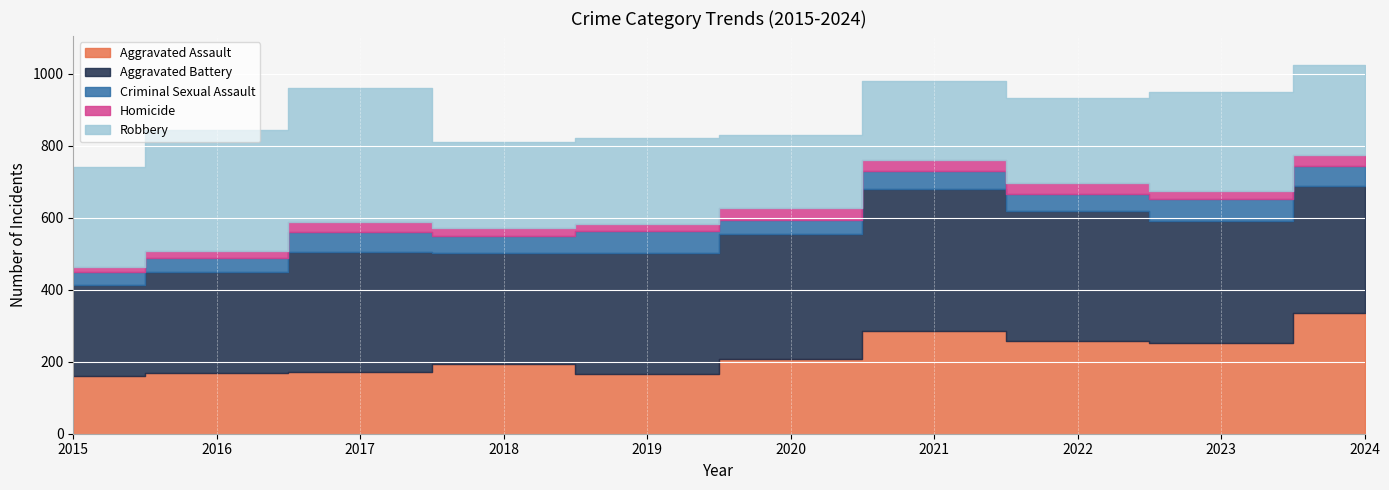

Between 2015 and 2022, which series saw the biggest shift?

Aggravated Battery